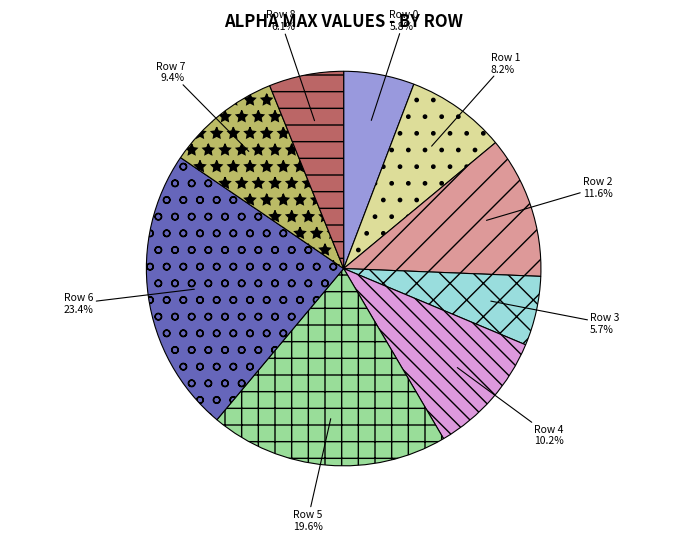

To the nearest percent, what is the combined percentage of Row 6 and Row 2?

35%